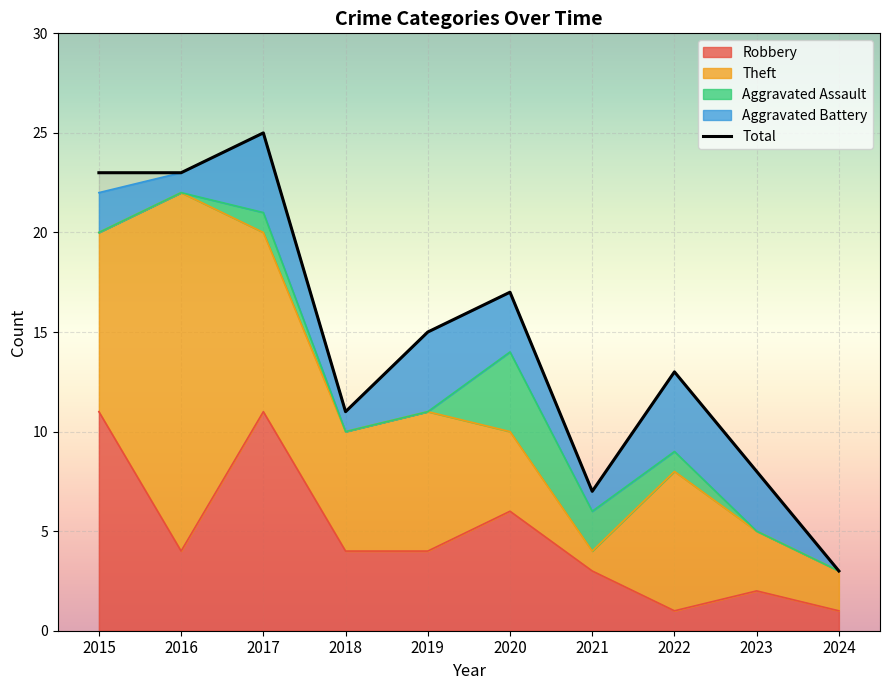

True or false: Aggravated Assault and Robbery cross at least once.

False